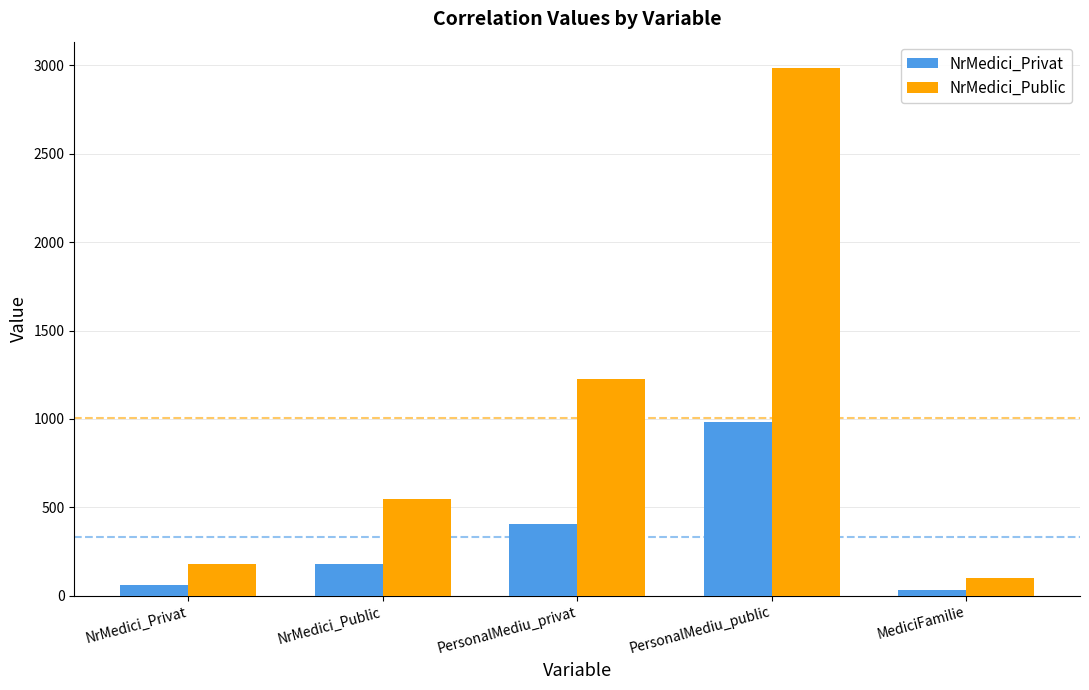

At which label does NrMedici_Public first exceed 549?

NrMedici_Public